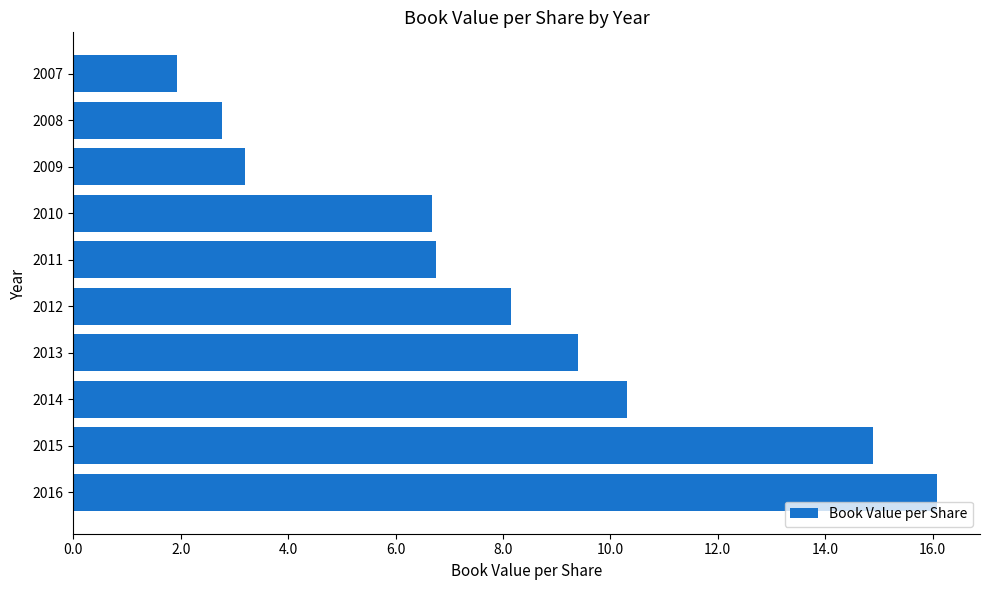

Approximately how many times larger is the value at 2012 compared to 2011?

1.2